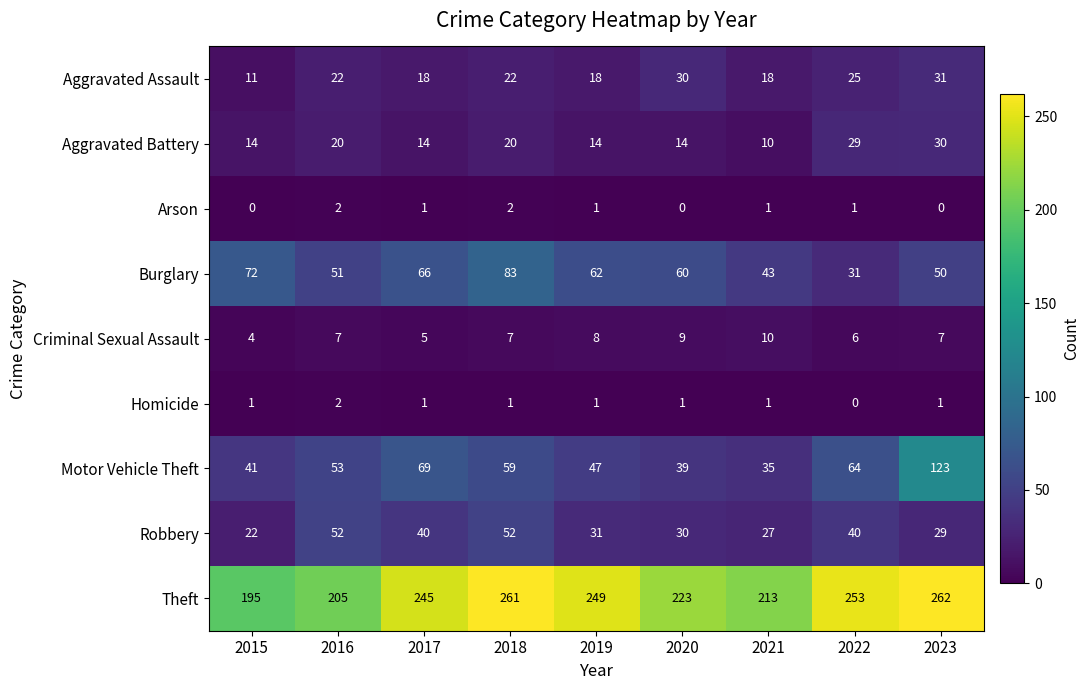

The value of Arson at 2020 is 0. True or false?

True